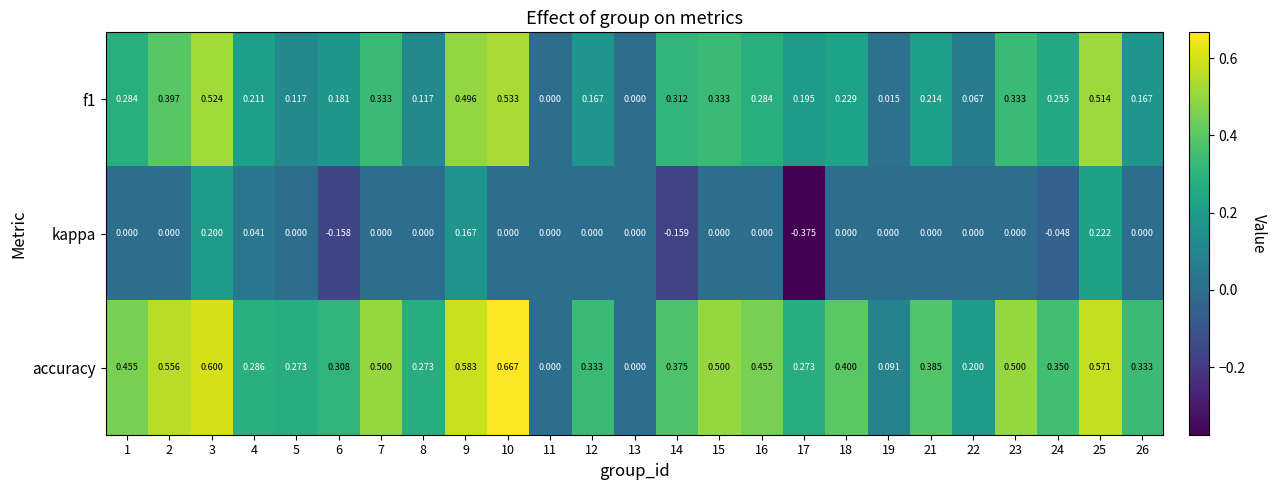

Which series changed the most between 4 and 10?

accuracy